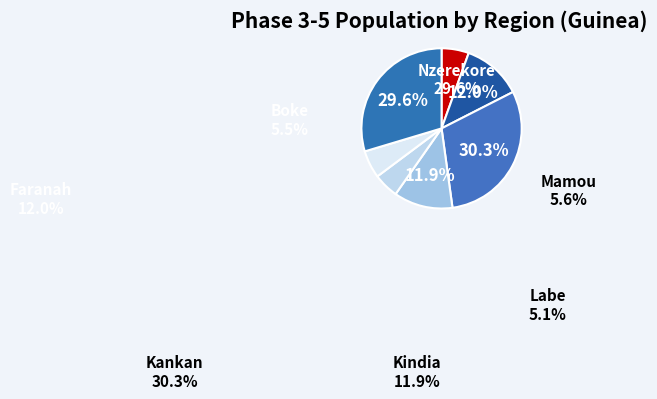

What portion of the pie excludes Nzerekore?

70.4%